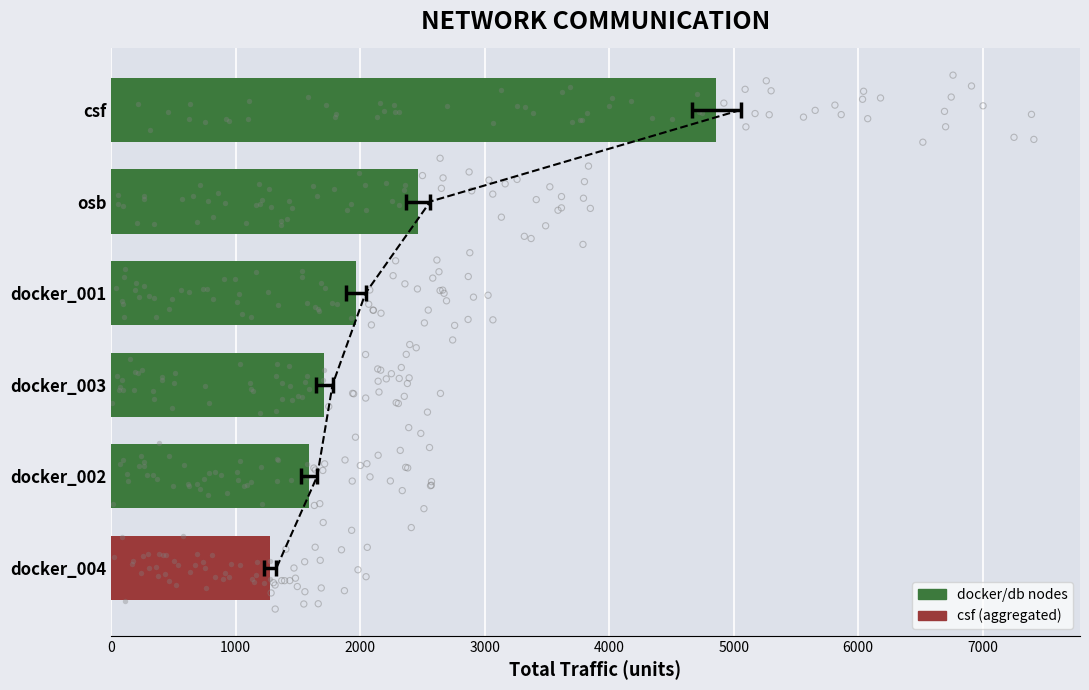

Between docker_001 and osb, which is larger?

osb